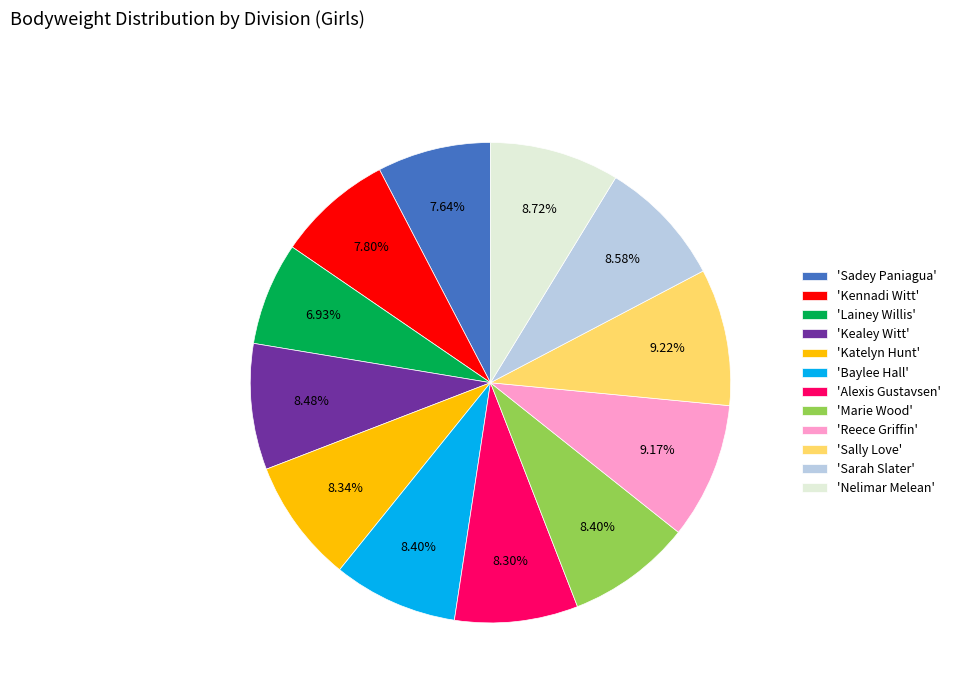

Which category has the smallest portion of the pie?

'Lainey Willis'